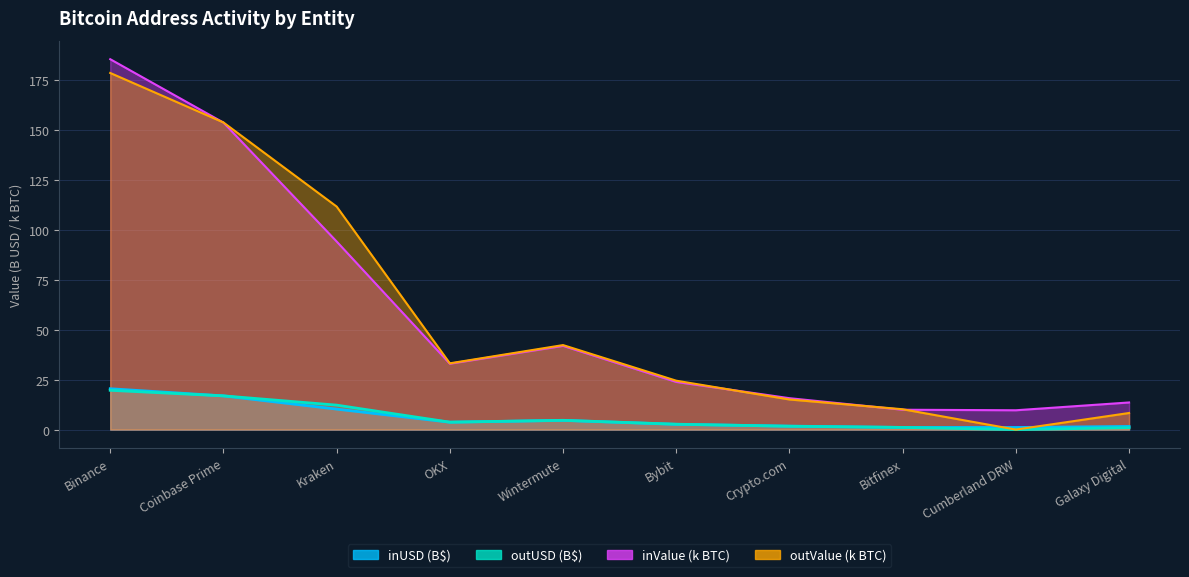

At how many categories does at least one series exceed 31?

5